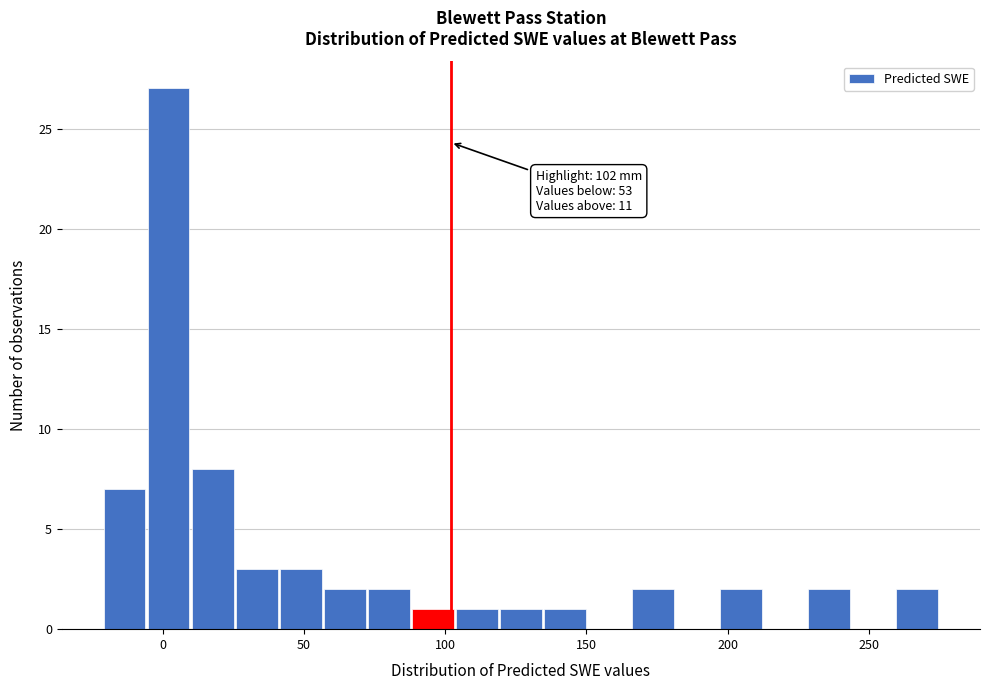

Around what value on the x-axis is the tallest bar? Give the approximate position of its centre, as read against the axis.

0